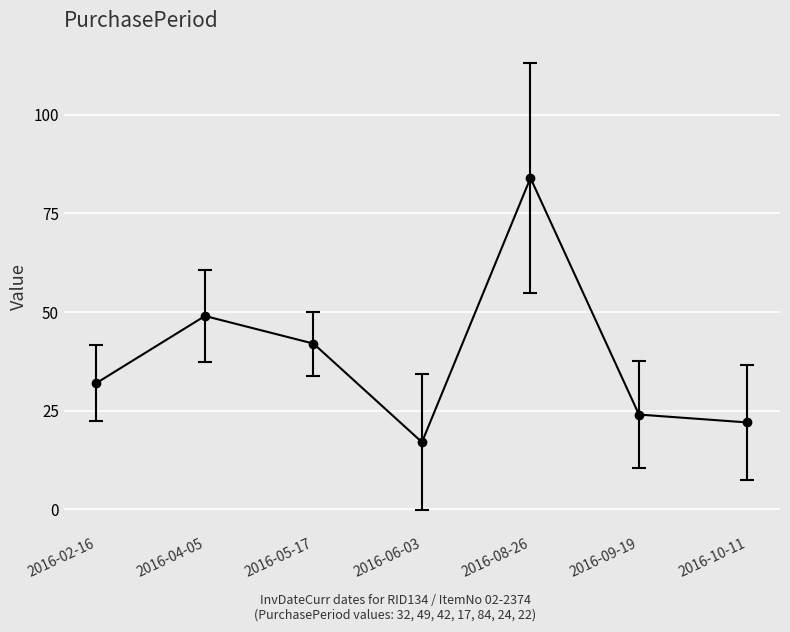

List the labels in order of value, smallest first.

2016-06-03, 2016-10-11, 2016-09-19, 2016-02-16, 2016-05-17, 2016-04-05, 2016-08-26